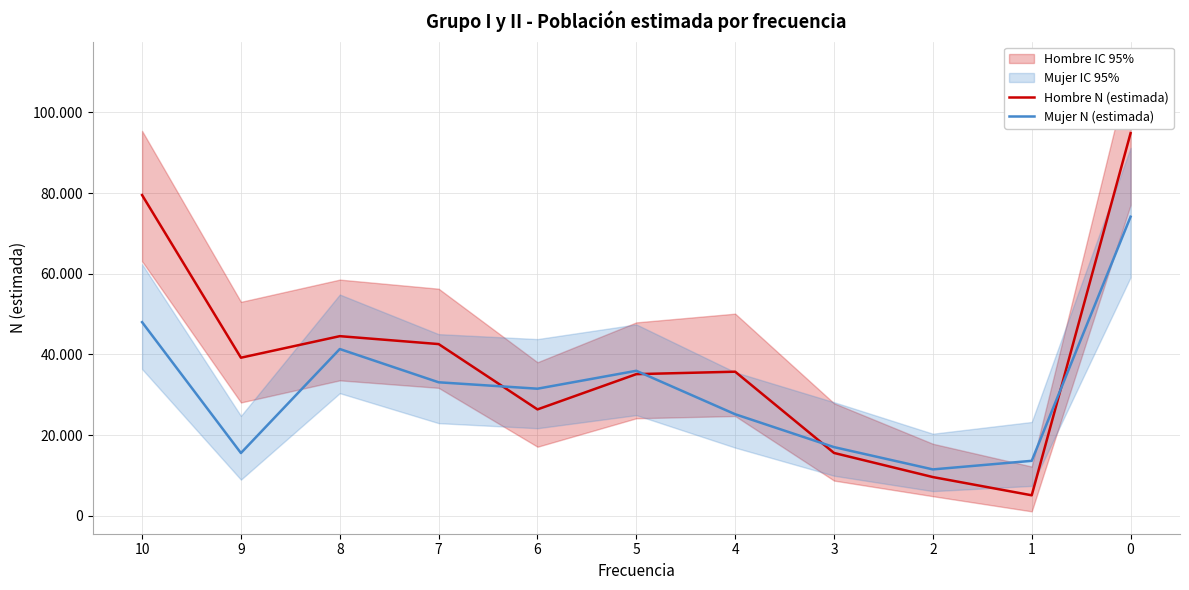

How many lines are shown in the chart?

2